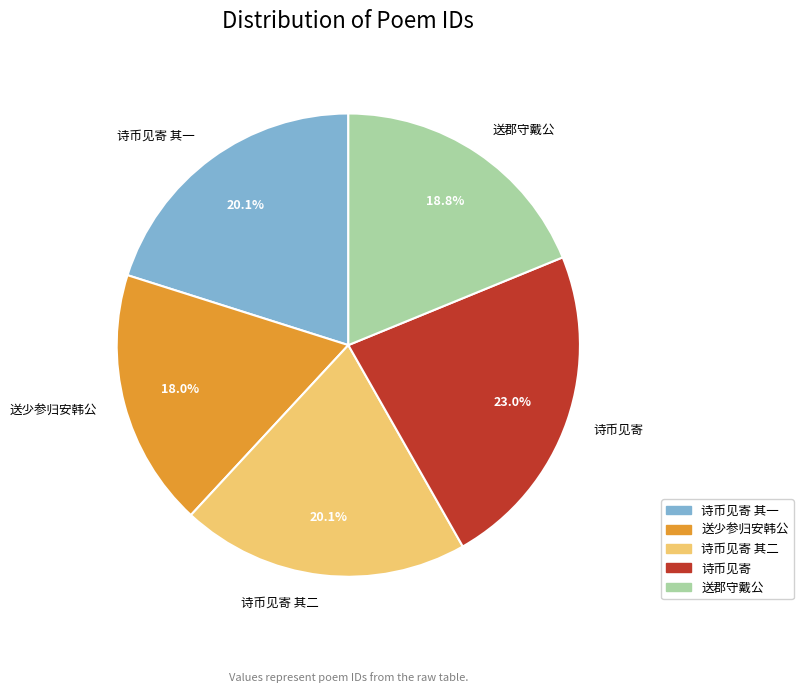

Is there any slice that represents more than half of the pie?

No